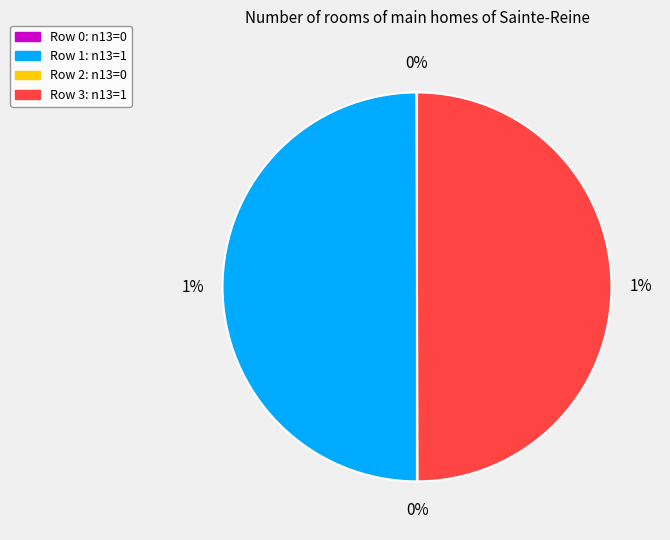

Which slice is the largest?

1